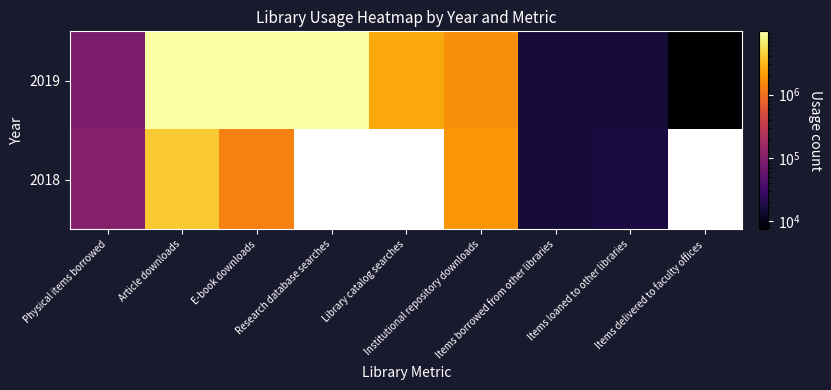

How many values in the 2018 series exceed 1858185?

1